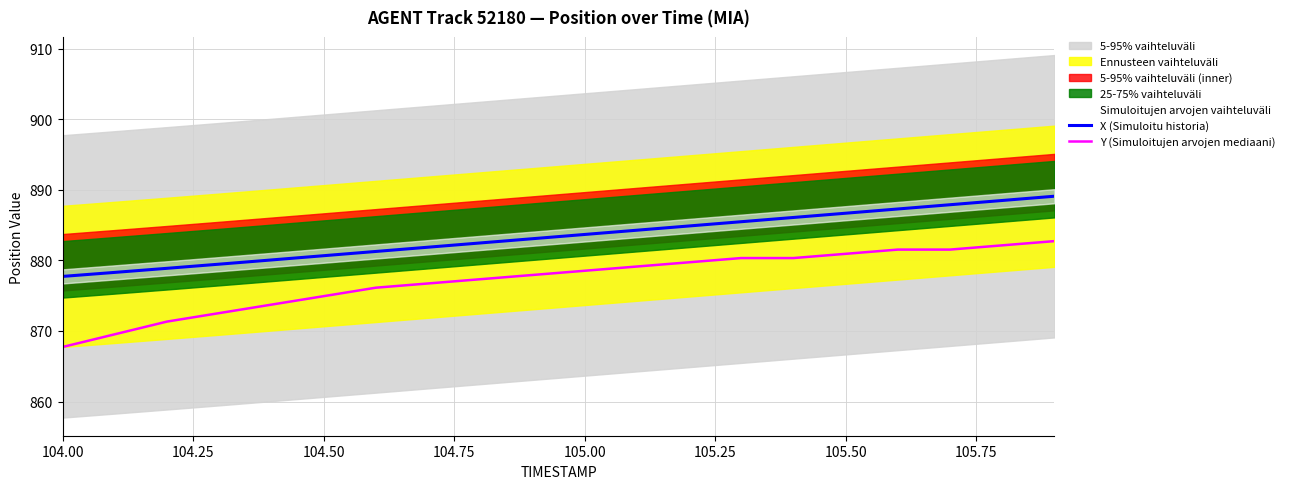

True or false: Y (Simuloitujen arvojen mediaani) has a value of 1253.2 at 104.00.

False